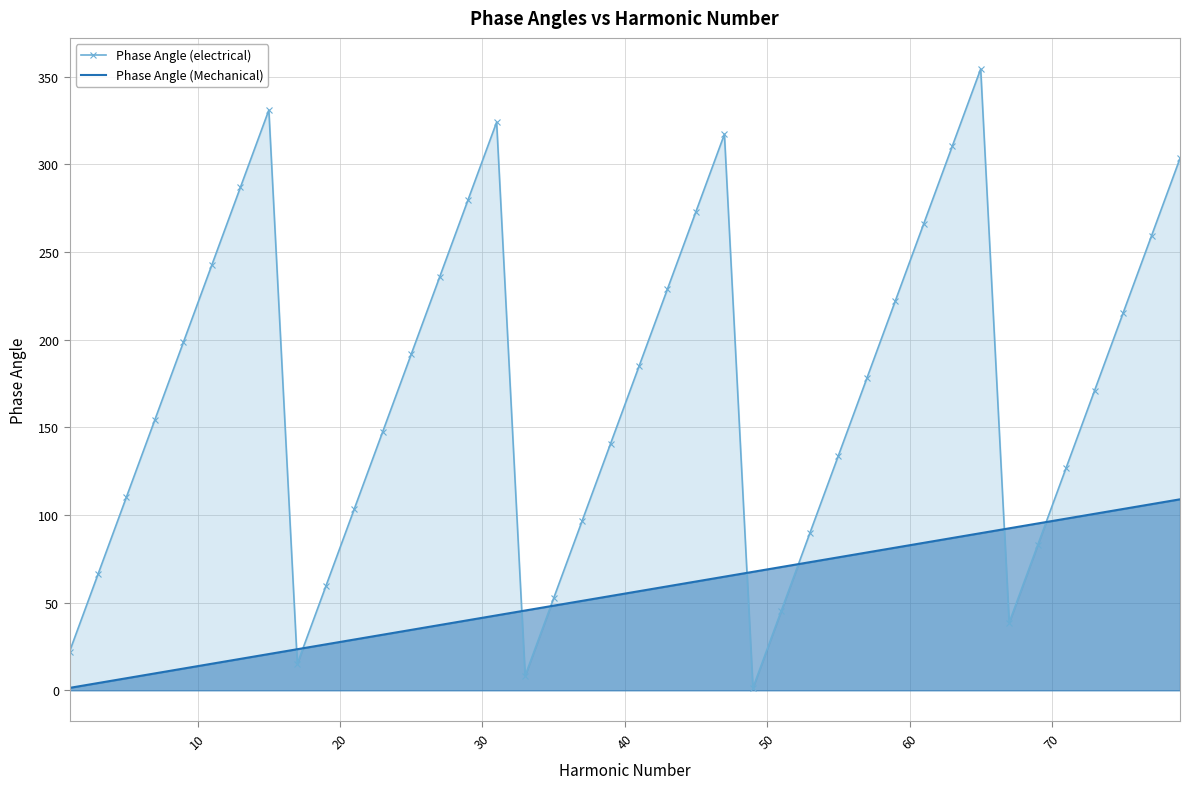

What is the greatest value displayed?

354.5